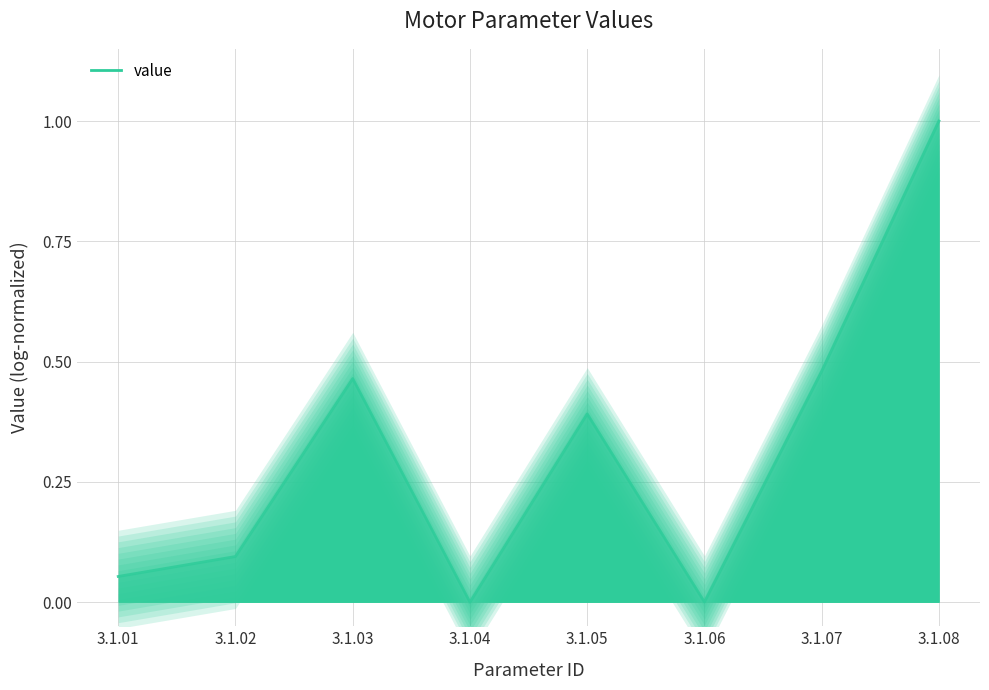

How many data points are above 0?

7